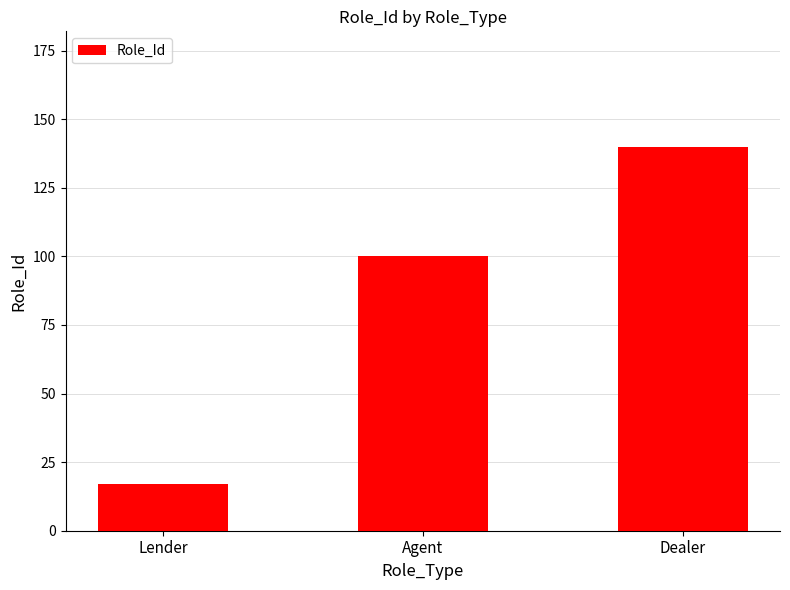

At which category does the chart reach its peak across all series?

Dealer